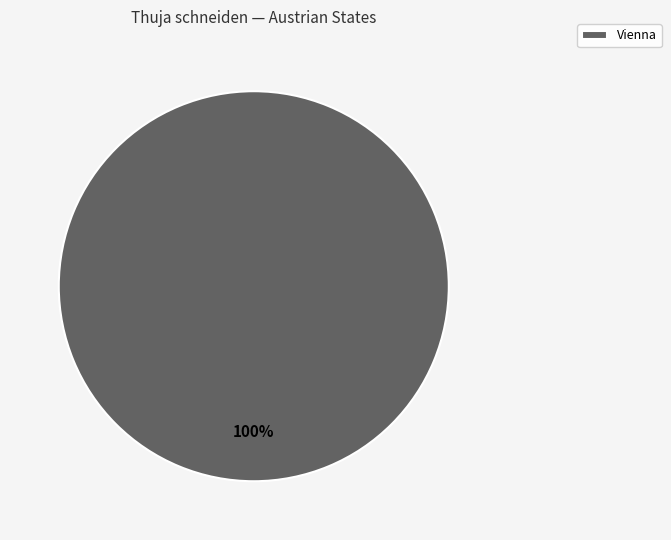

What percentage is the Vienna slice, to the nearest percent?

100%